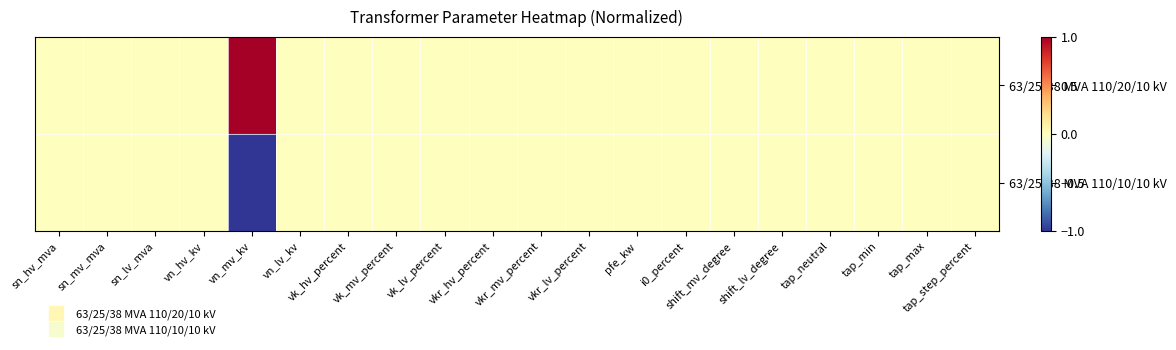

List the series in order of their peak value, lowest first.

63/25/38 MVA 110/10/10 kV, 63/25/38 MVA 110/20/10 kV